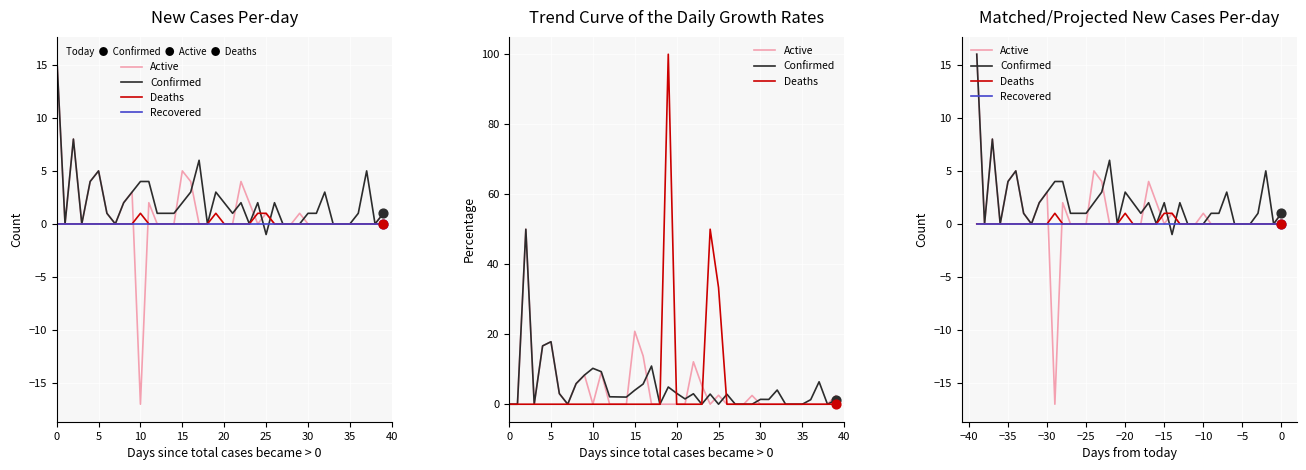

At how many categories does at least one series exceed -14?

40